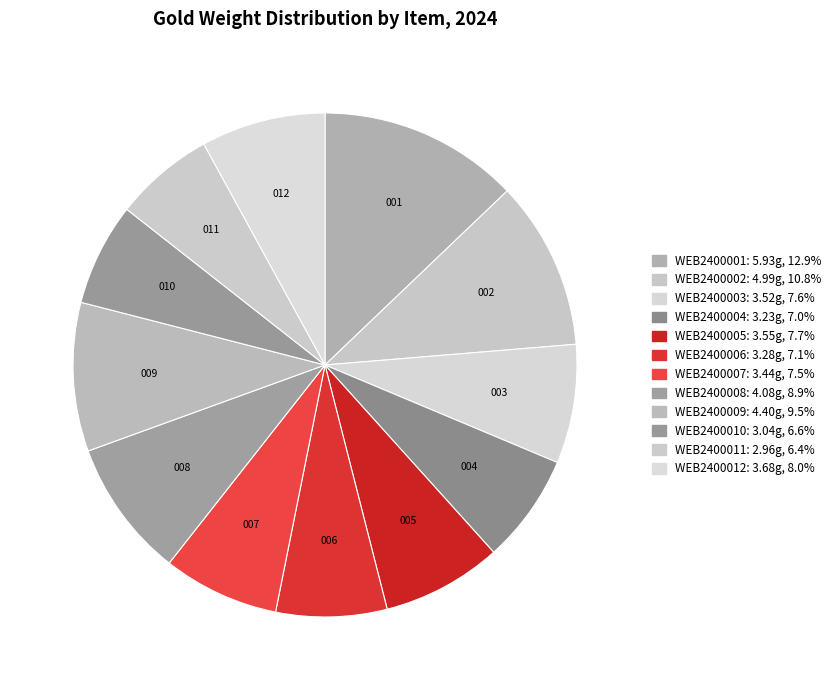

Between WEB2400012 and WEB2400008, which is larger?

WEB2400008